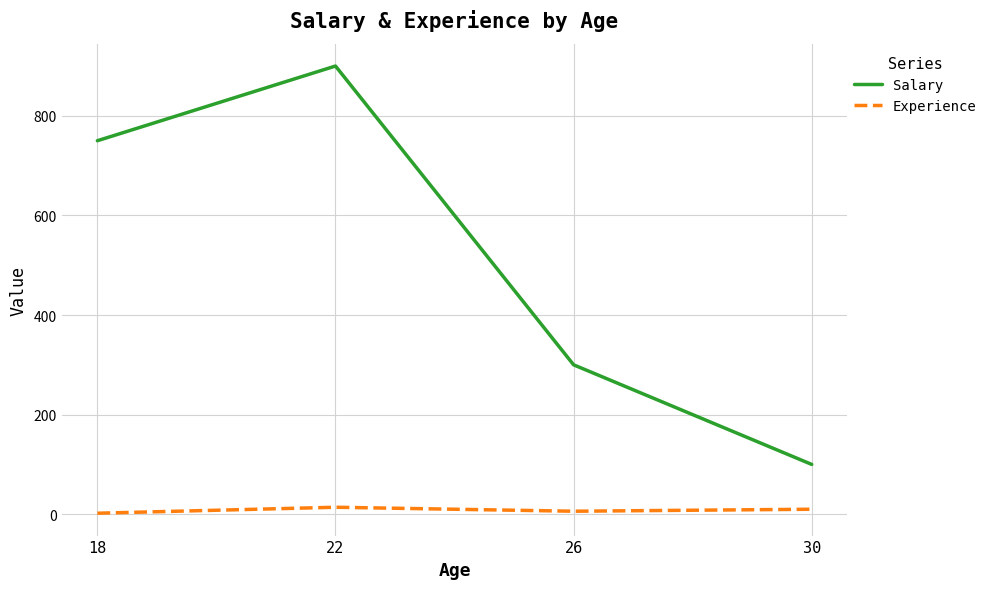

Which series has the largest total across all categories?

Salary